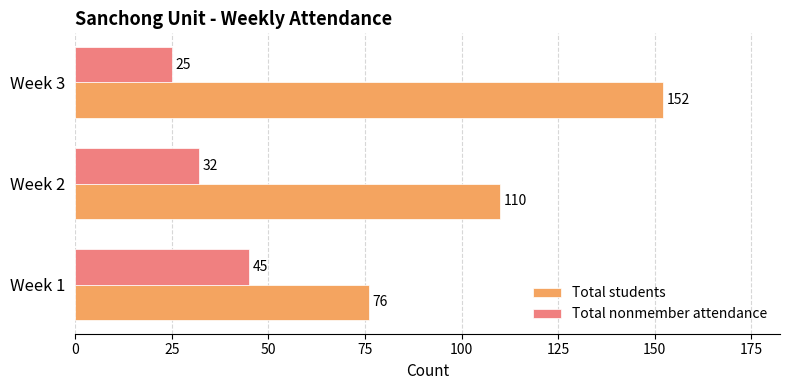

Rank the categories by Total nonmember attendance value from highest to lowest.

Week 1, Week 2, Week 3